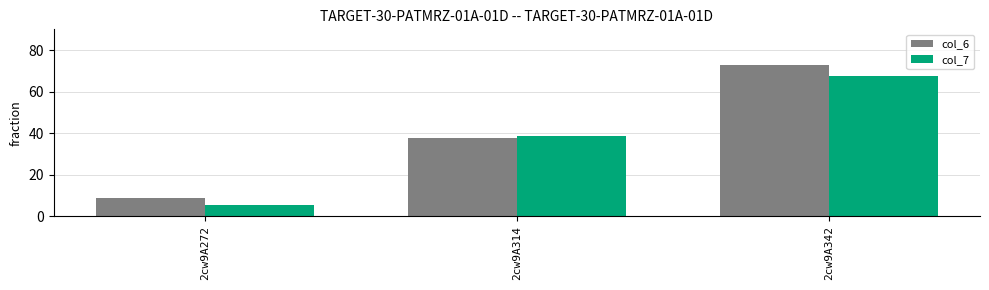

The col_6 series shows 8.6 at 2cw9A272. True or false?

True